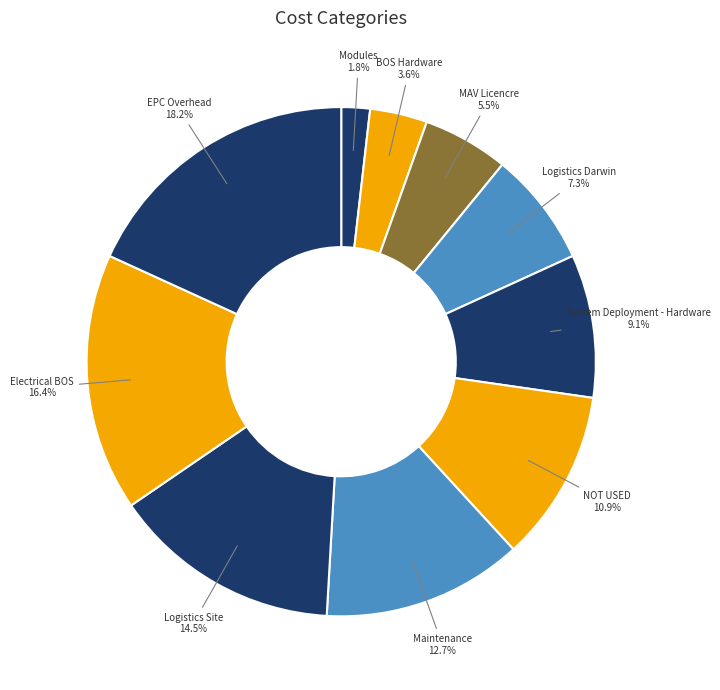

Is Maintenance the majority of the pie?

No